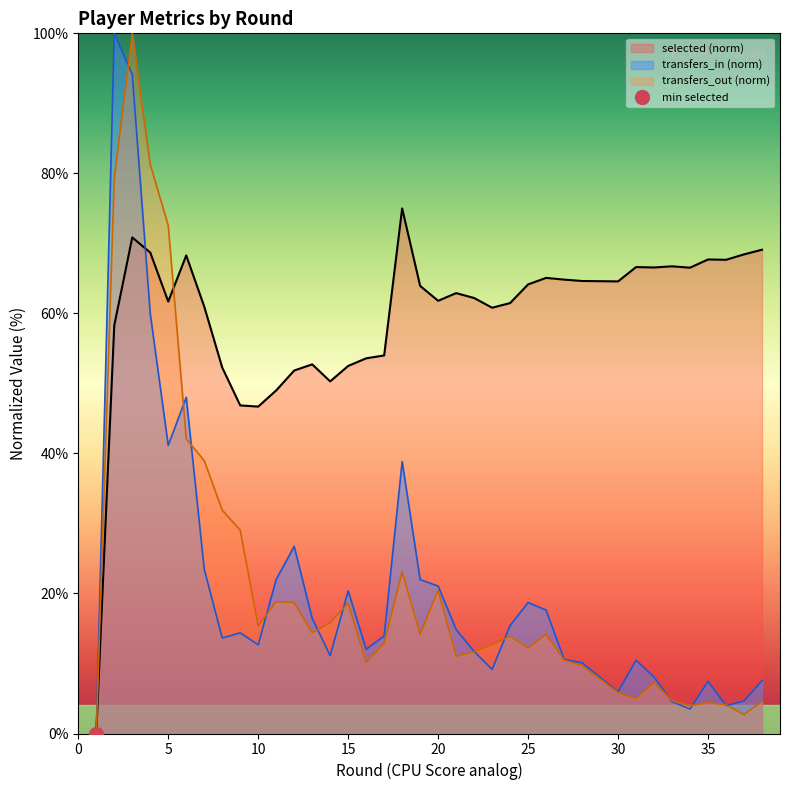

Between 24 and 25, which series saw the biggest shift?

transfers_in